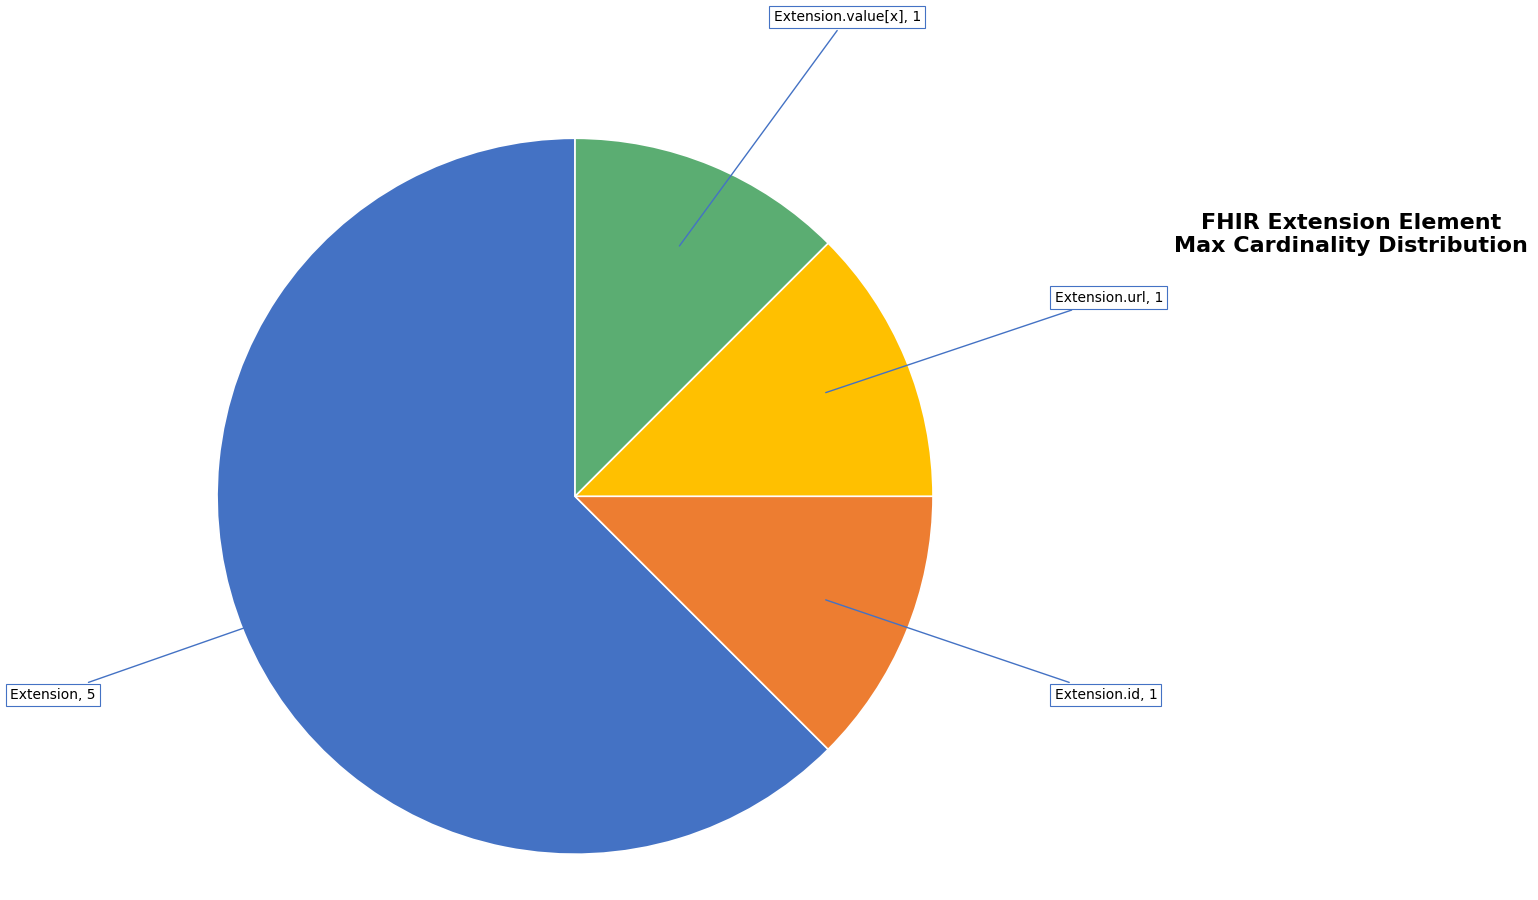

Which slice is the largest?

Extension